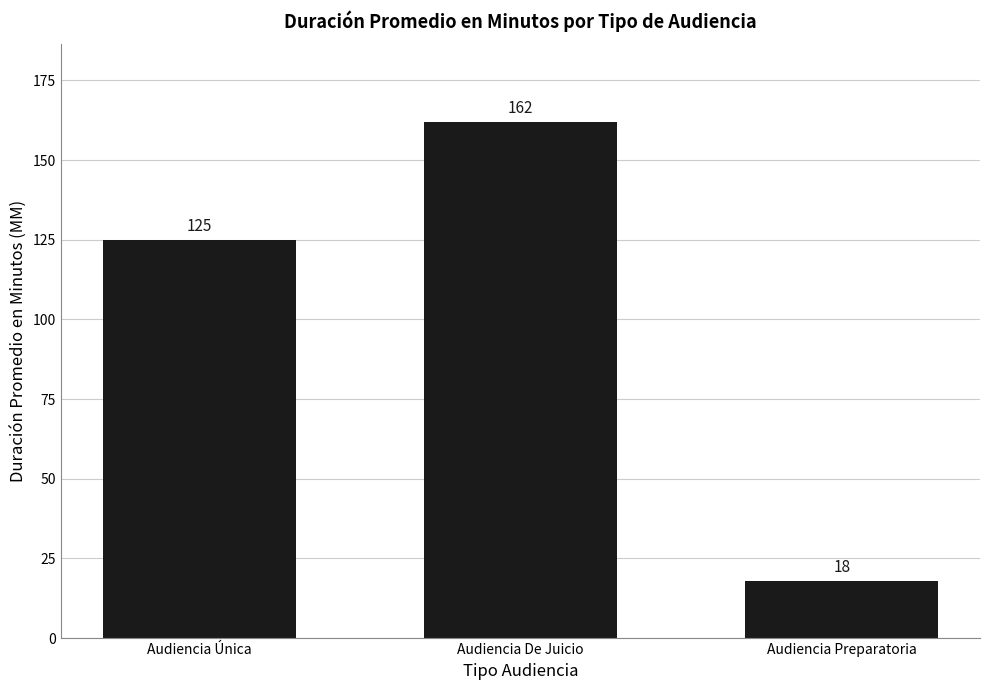

Reading right to left, transcribe all the data shown in this chart.

18	162	125